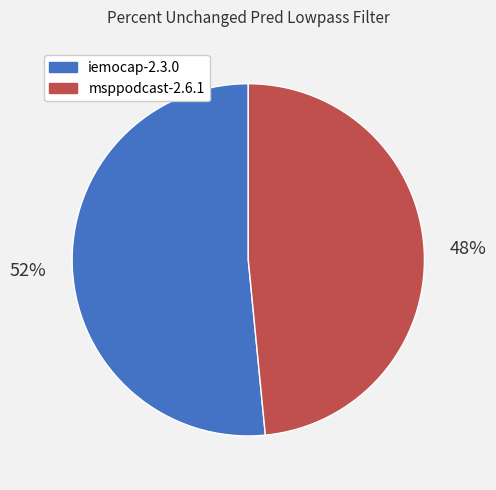

To the nearest percent, what percentage of the pie is iemocap-2.3.0?

52%